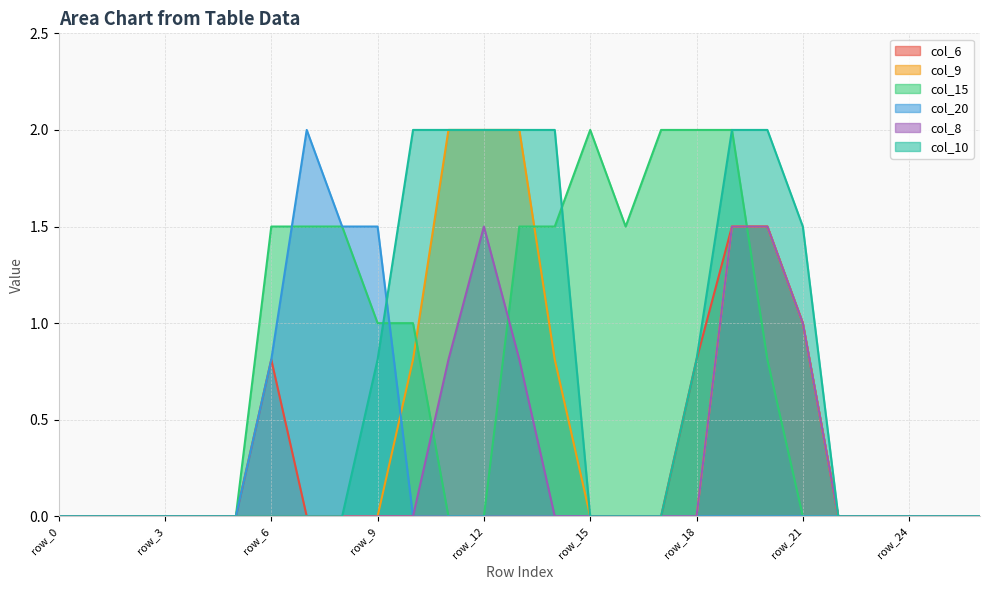

What is the difference between the maximum and minimum values in the col_15 series?

2.0